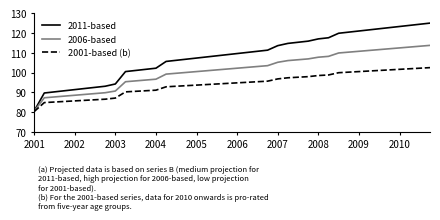

Reading left to right, list all the values displayed in this chart.

2011-based: 80.6	89.7	90.3	90.8	91.4	92.0	92.5	93.1	94.2	100.5	101.1	101.6	102.2	105.6	106.2	106.8	107.3	107.9	108.5	109.1	109.6	110.2	110.8	111.3	113.6	114.7	115.3	115.9	117.0	117.6	119.9	120.4	121.0	121.6	122.2	122.7	123.3	123.9	124.4	125.0
2006-based: 80.4	87.3	87.7	88.1	88.5	89.0	89.4	89.8	90.7	95.4	95.8	96.2	96.7	99.2	99.7	100.1	100.5	100.9	101.4	101.8	102.2	102.6	103.1	103.5	105.2	106.1	106.5	106.9	107.8	108.2	109.9	110.3	110.8	111.2	111.6	112.0	112.5	112.9	113.3	113.8
2001-based (b): 80.3	84.8	85.1	85.4	85.7	86.0	86.3	86.6	87.1	90.3	90.5	90.8	91.1	92.8	93.1	93.4	93.7	94.0	94.2	94.5	94.8	95.1	95.4	95.7	96.8	97.4	97.7	97.9	98.5	98.8	99.9	100.2	100.5	100.8	101.1	101.4	101.6	101.9	102.2	102.5